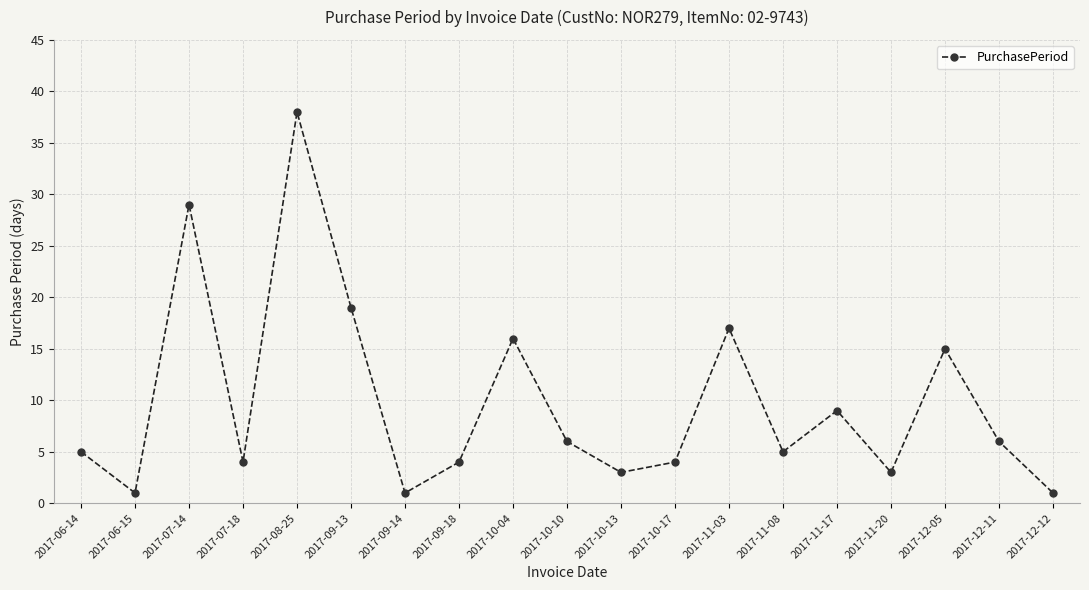

What is the average value?

10